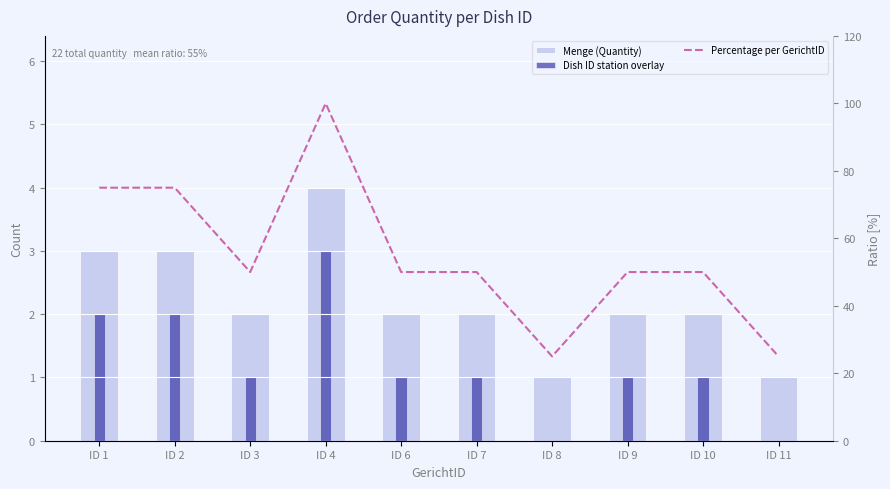

Reading left to right, transcribe all the data shown in this chart.

Menge (Quantity): 3	3	2	4	2	2	1	2	2	1
Dish ID station overlay: 2	2	1	3	1	1	0	1	1	0
Percentage per GerichtID: 75	75	50	100	50	50	25	50	50	25